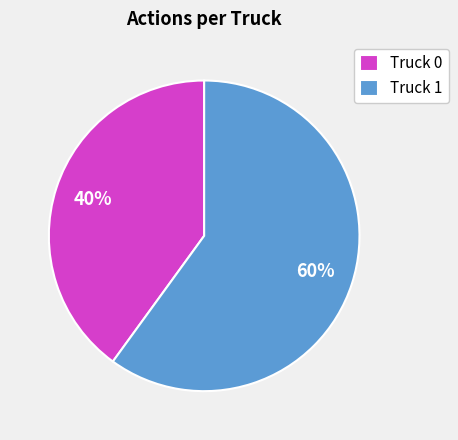

Rank the categories by value from highest to lowest.

Truck 1, Truck 0